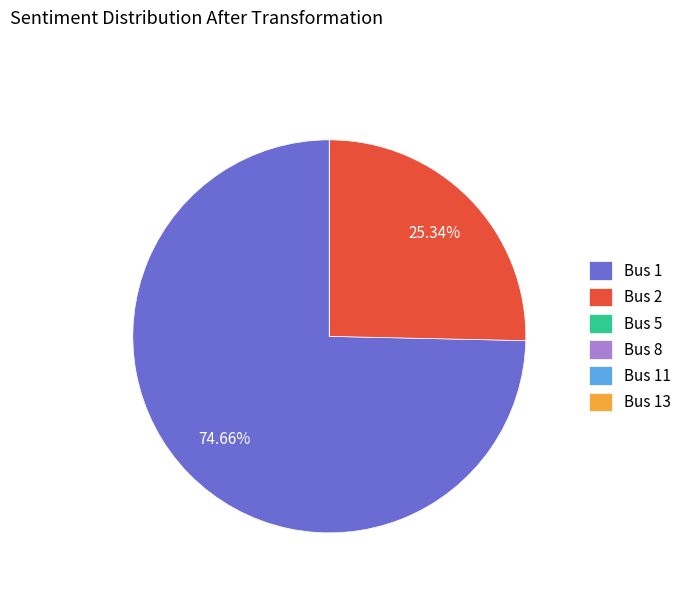

Is there a majority slice in this chart?

Yes